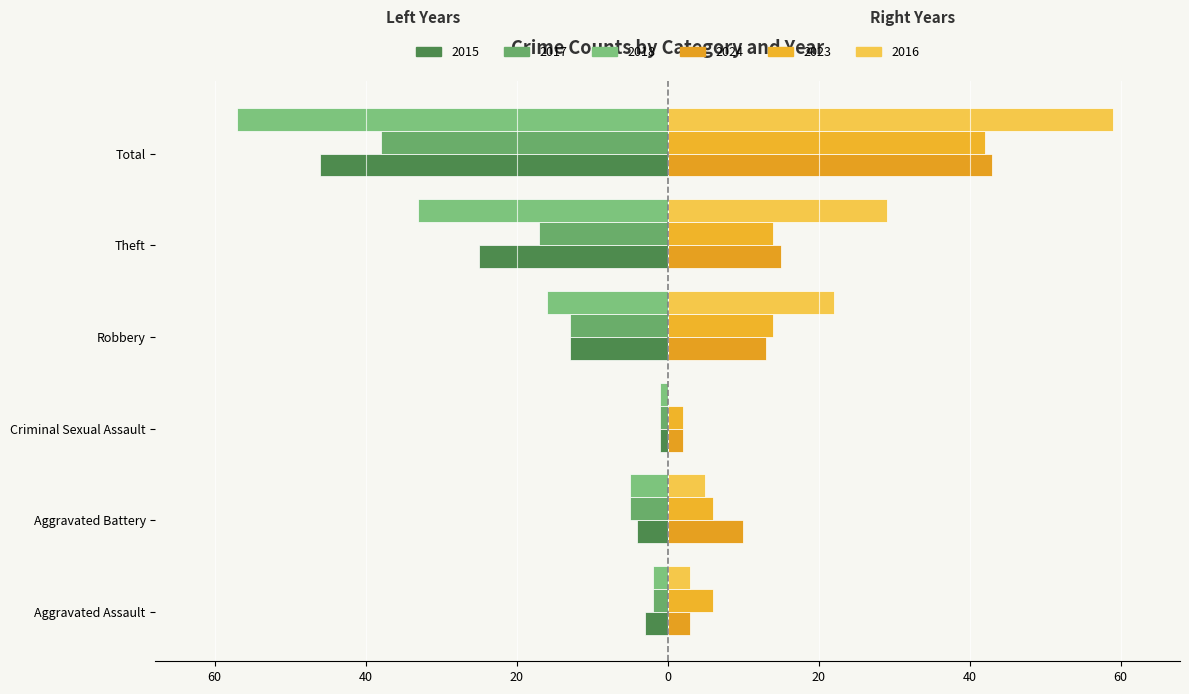

Where is 2016 nearest to the value 29?

Theft